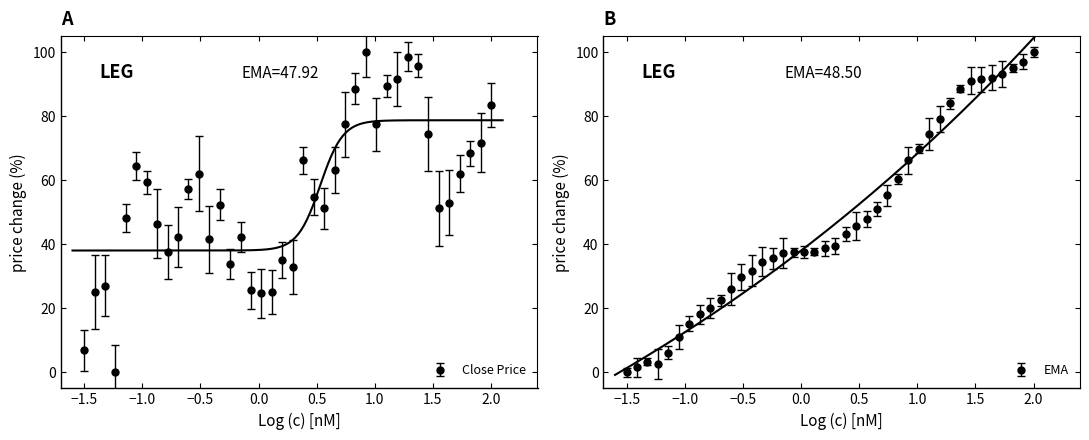

List the series in order of their peak value, highest first.

close, ema